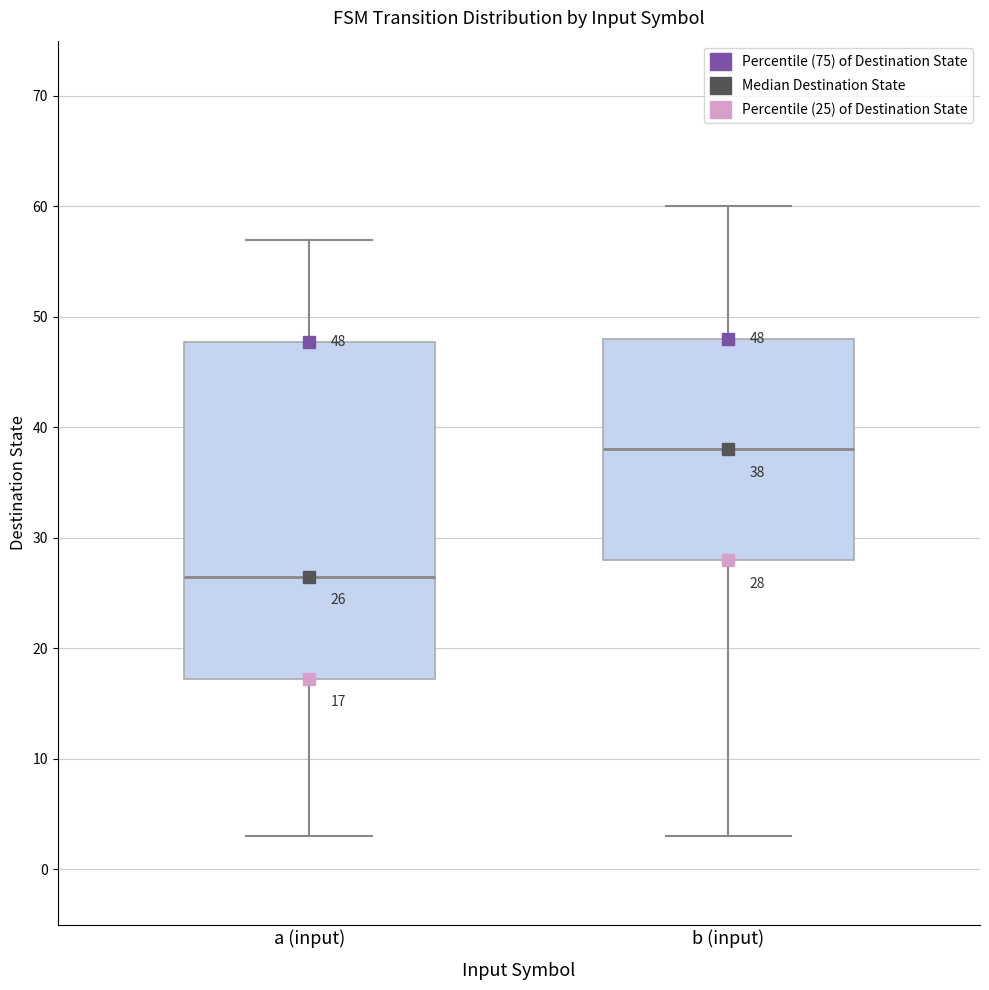

Which box is the tallest, from its lower edge to its upper edge?

a (input)